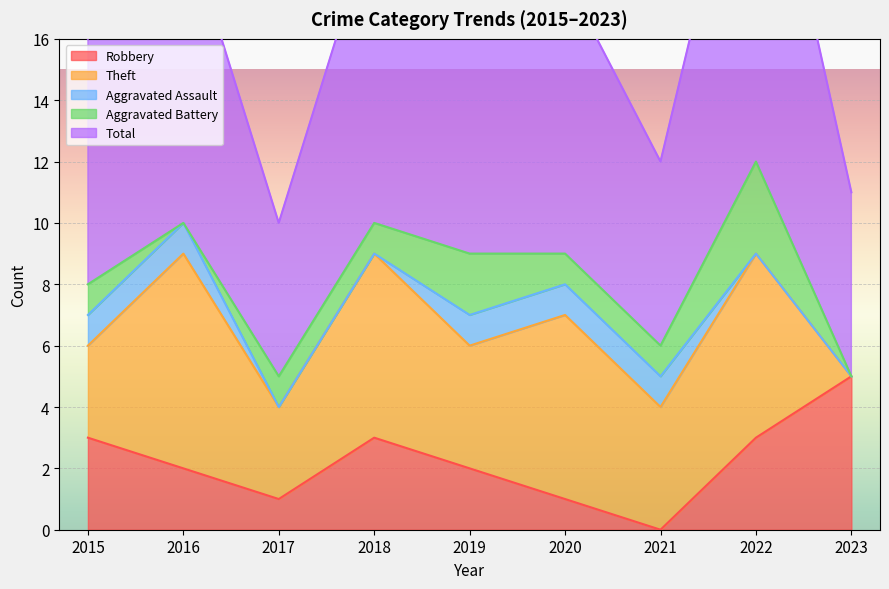

What is the total value across all series at 2021?

12